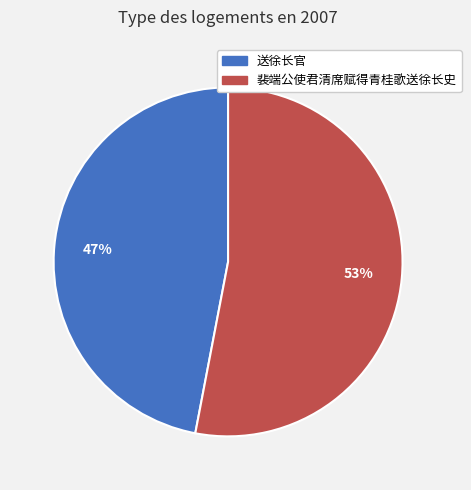

Is there a majority slice in this chart?

Yes